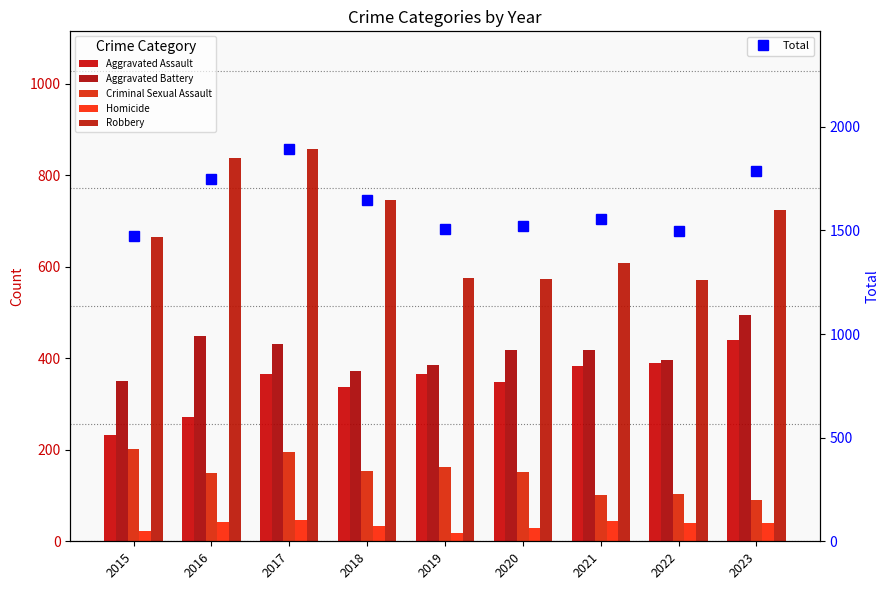

Where does the Aggravated Assault series first go above 365?

2019